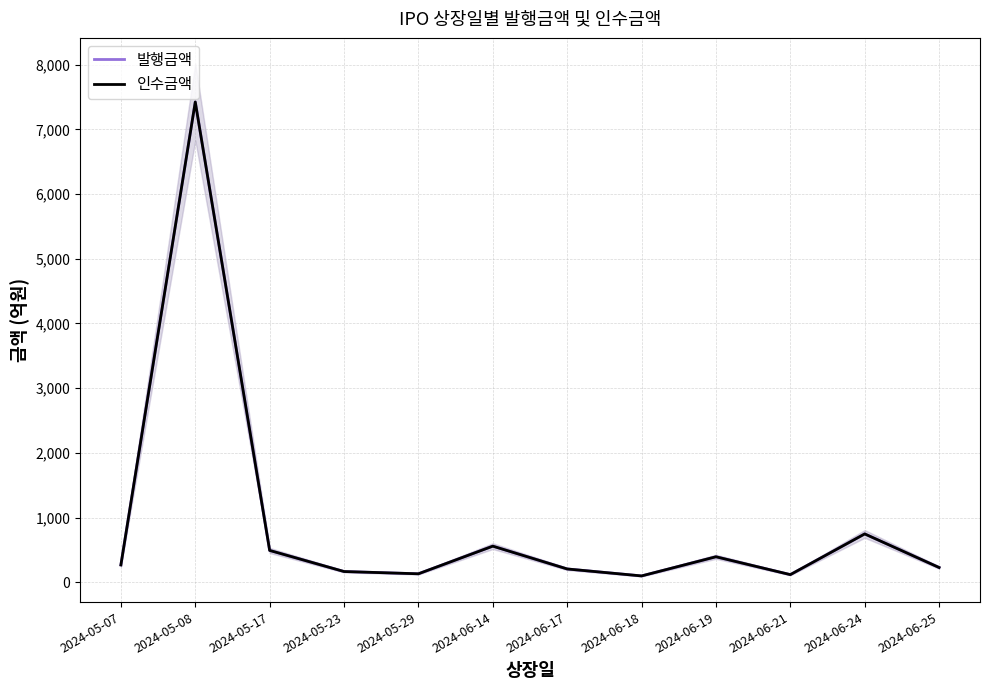

Is the value of 인수금액 at 2024-05-08 greater than the value of 발행금액 at 2024-06-18?

Yes